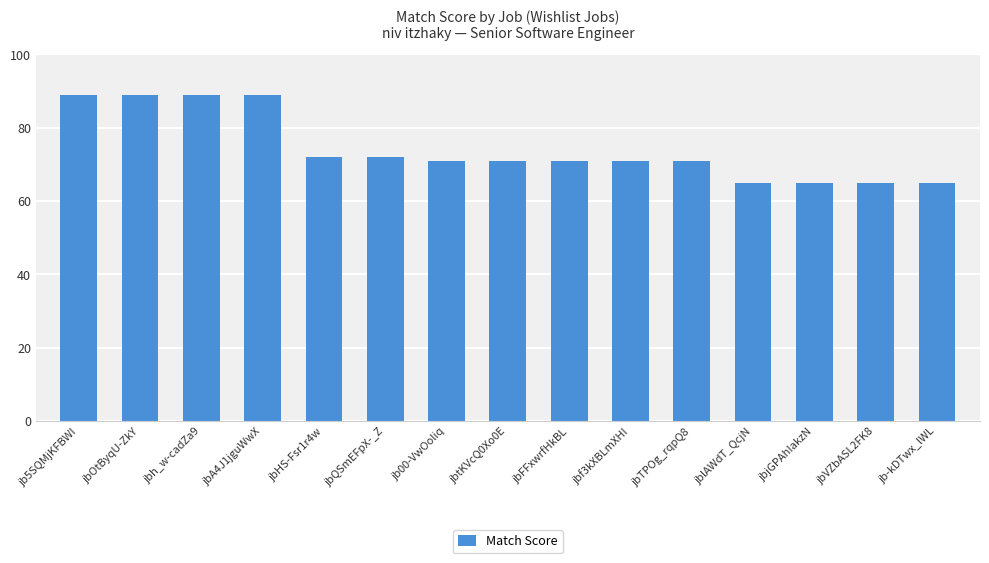

Reading right to left, transcribe all the data shown in this chart.

65	65	65	65	71	71	71	71	71	72	72	89	89	89	89